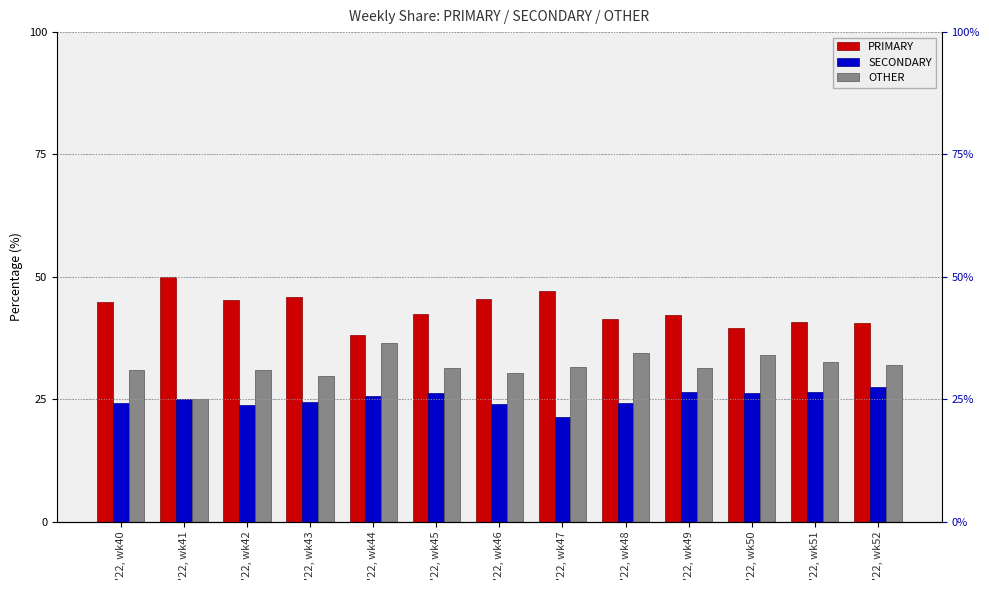

Which series has the widest spread of values?

PRIMARY